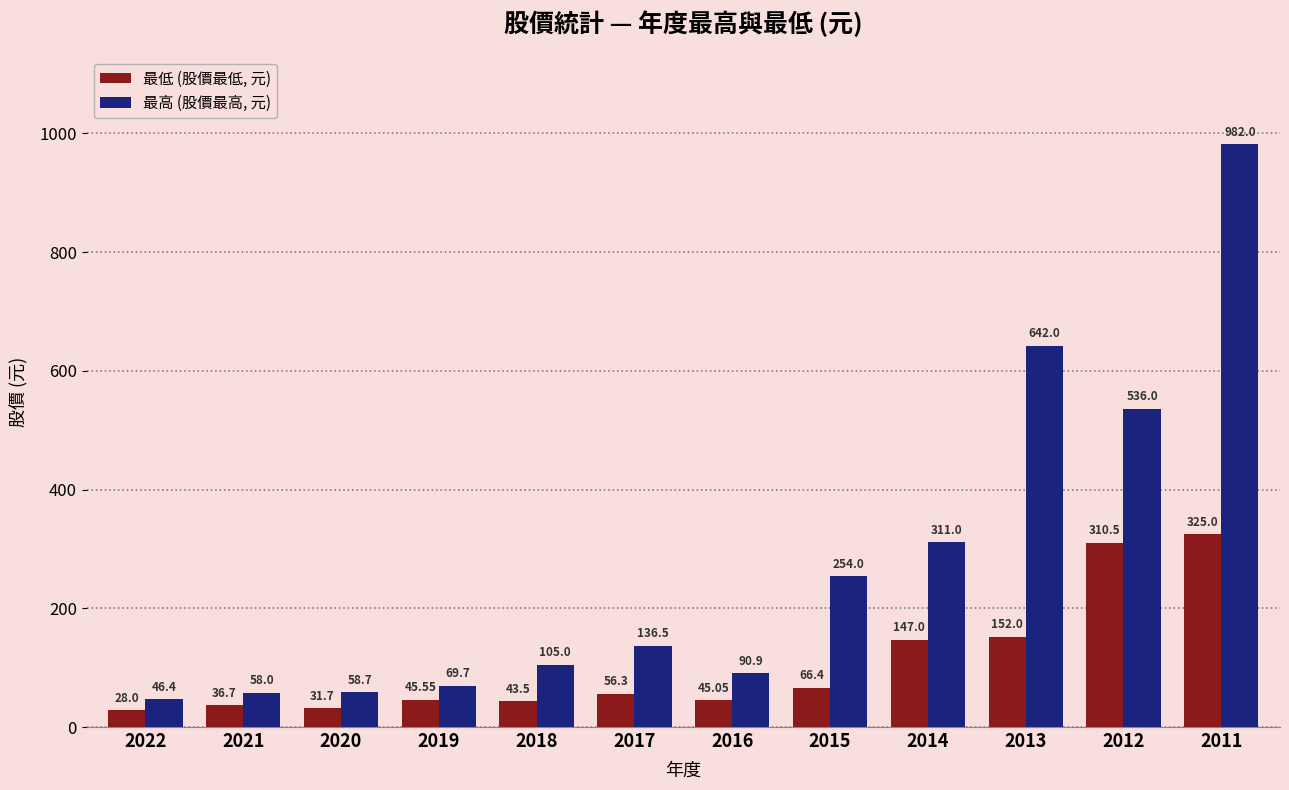

What is the sum of the 最高 (股價最高, 元) values at 2016 and 2018?

195.9